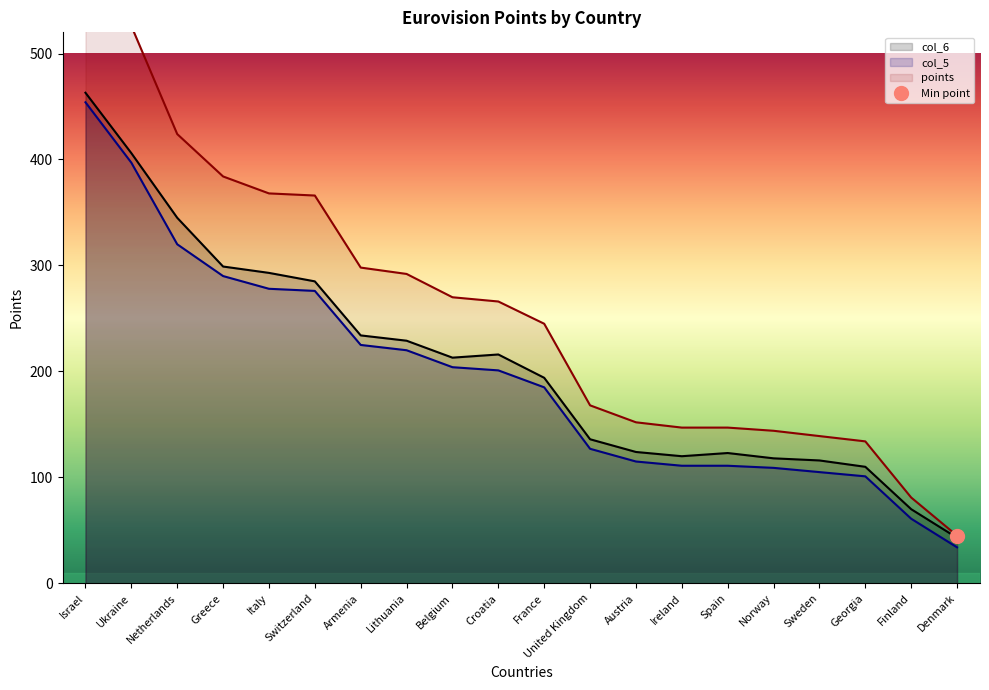

The col_5 series shows 320 at Netherlands. True or false?

True